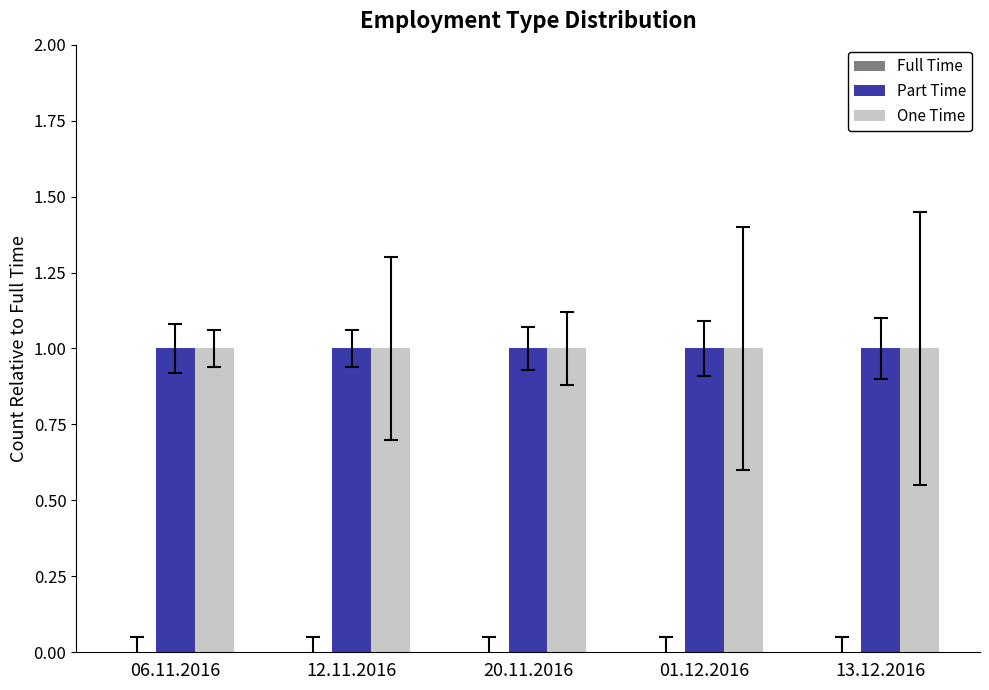

What are all the series names shown in the legend?

Full Time, Part Time, One Time